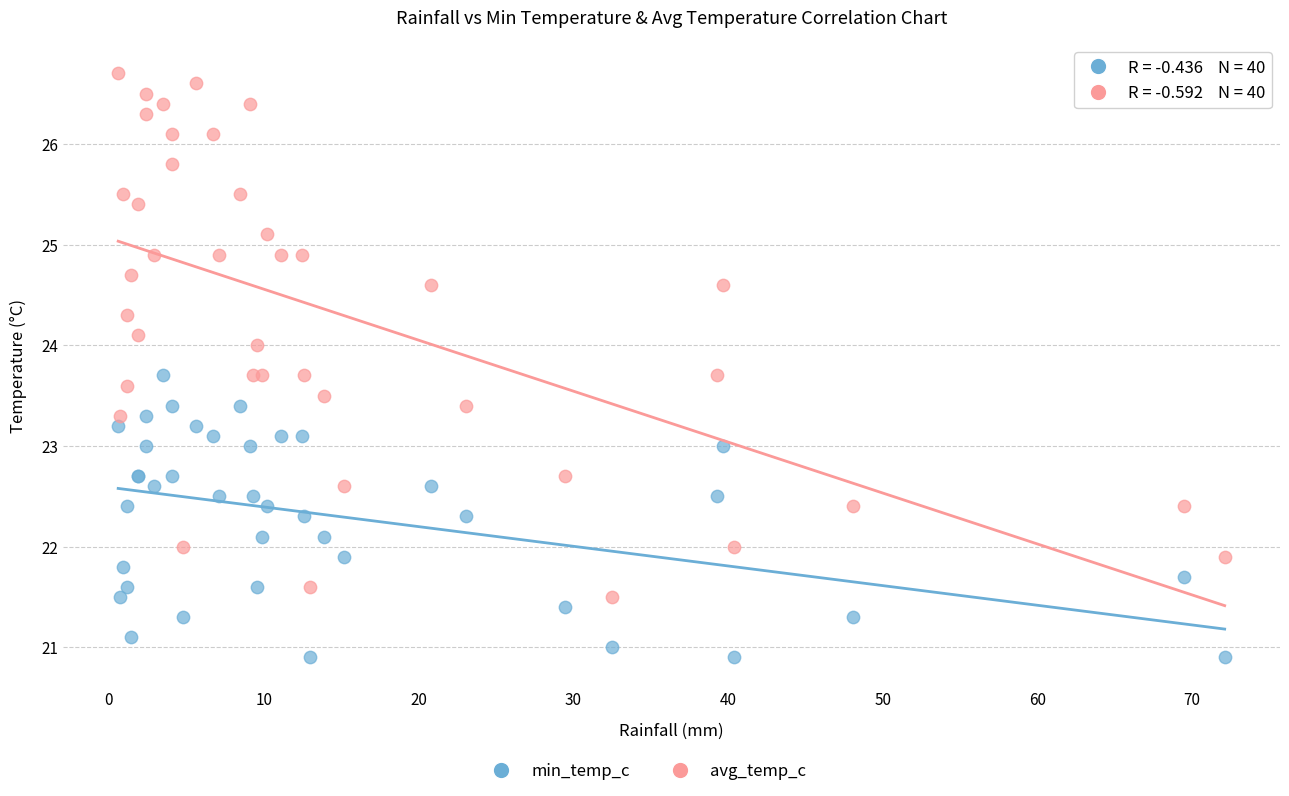

Which series contains the lowest Y value?

min_temp_c